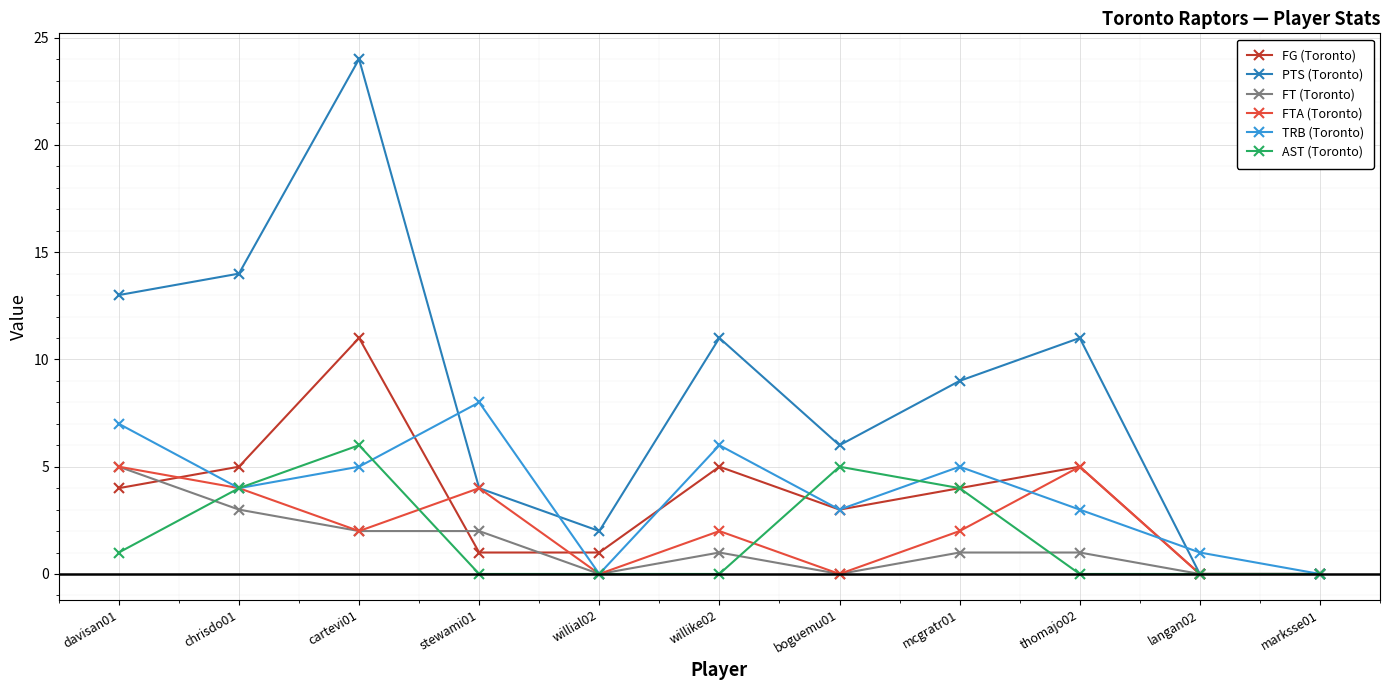

What position from the right is davisan01?

11